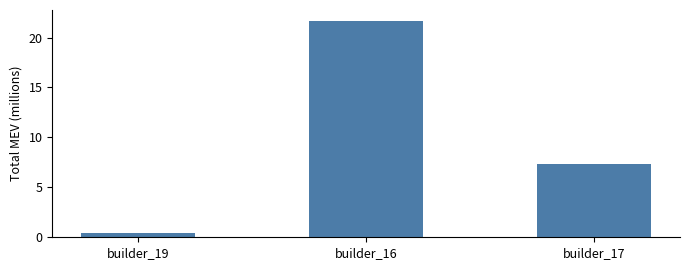

What is the change in value from builder_19 to builder_16?

+21.2